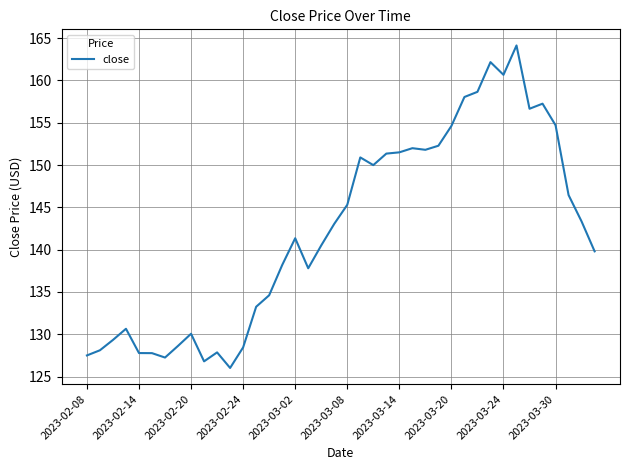

What is the minimum value shown in the chart?

126.0